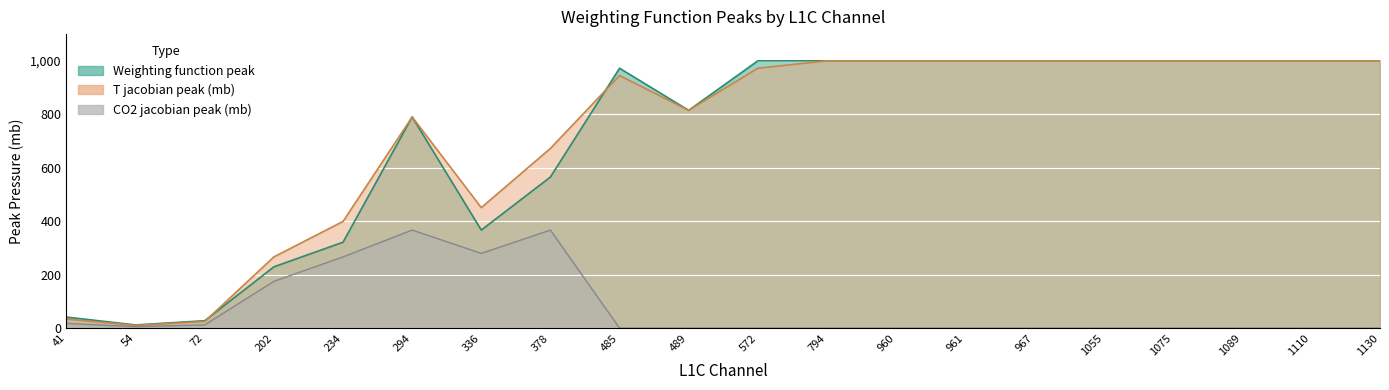

Which series changed the most between 967 and 1075?

Weighting function peak